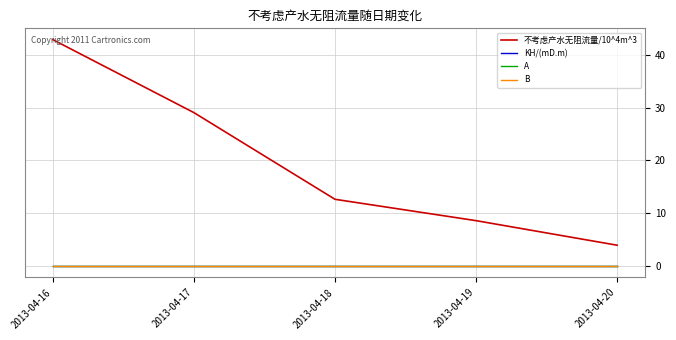

Which series has the largest total across all categories?

不考虑产水无阻流量/10^4m^3